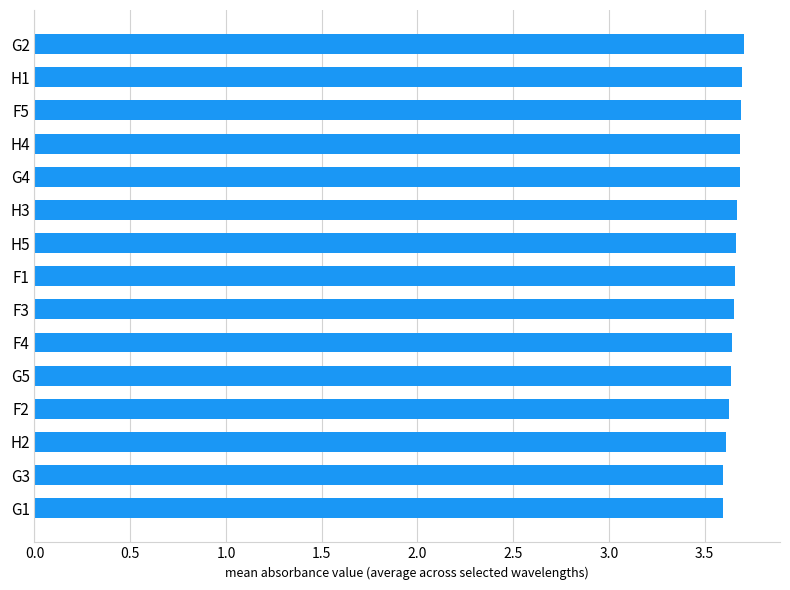

What is the change in value from G3 to H4?

+0.1